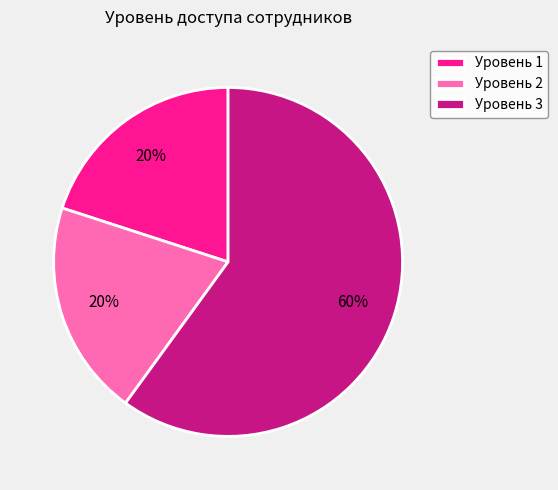

Do Уровень 2 and Уровень 3 together represent more than half of the pie?

Yes